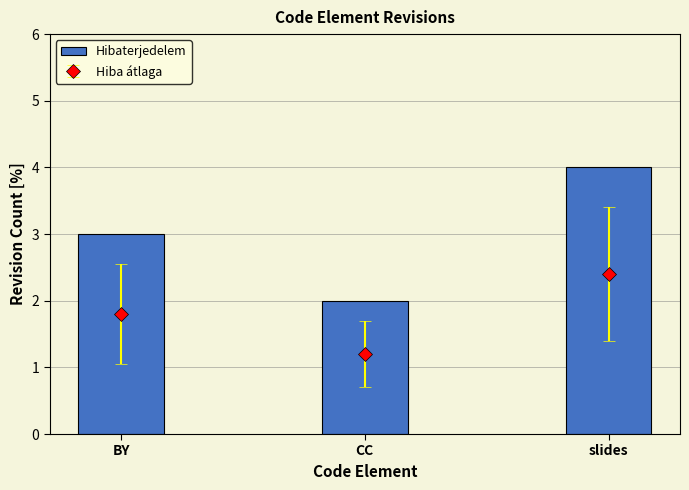

What is the sum of the values at CC and BY?

5